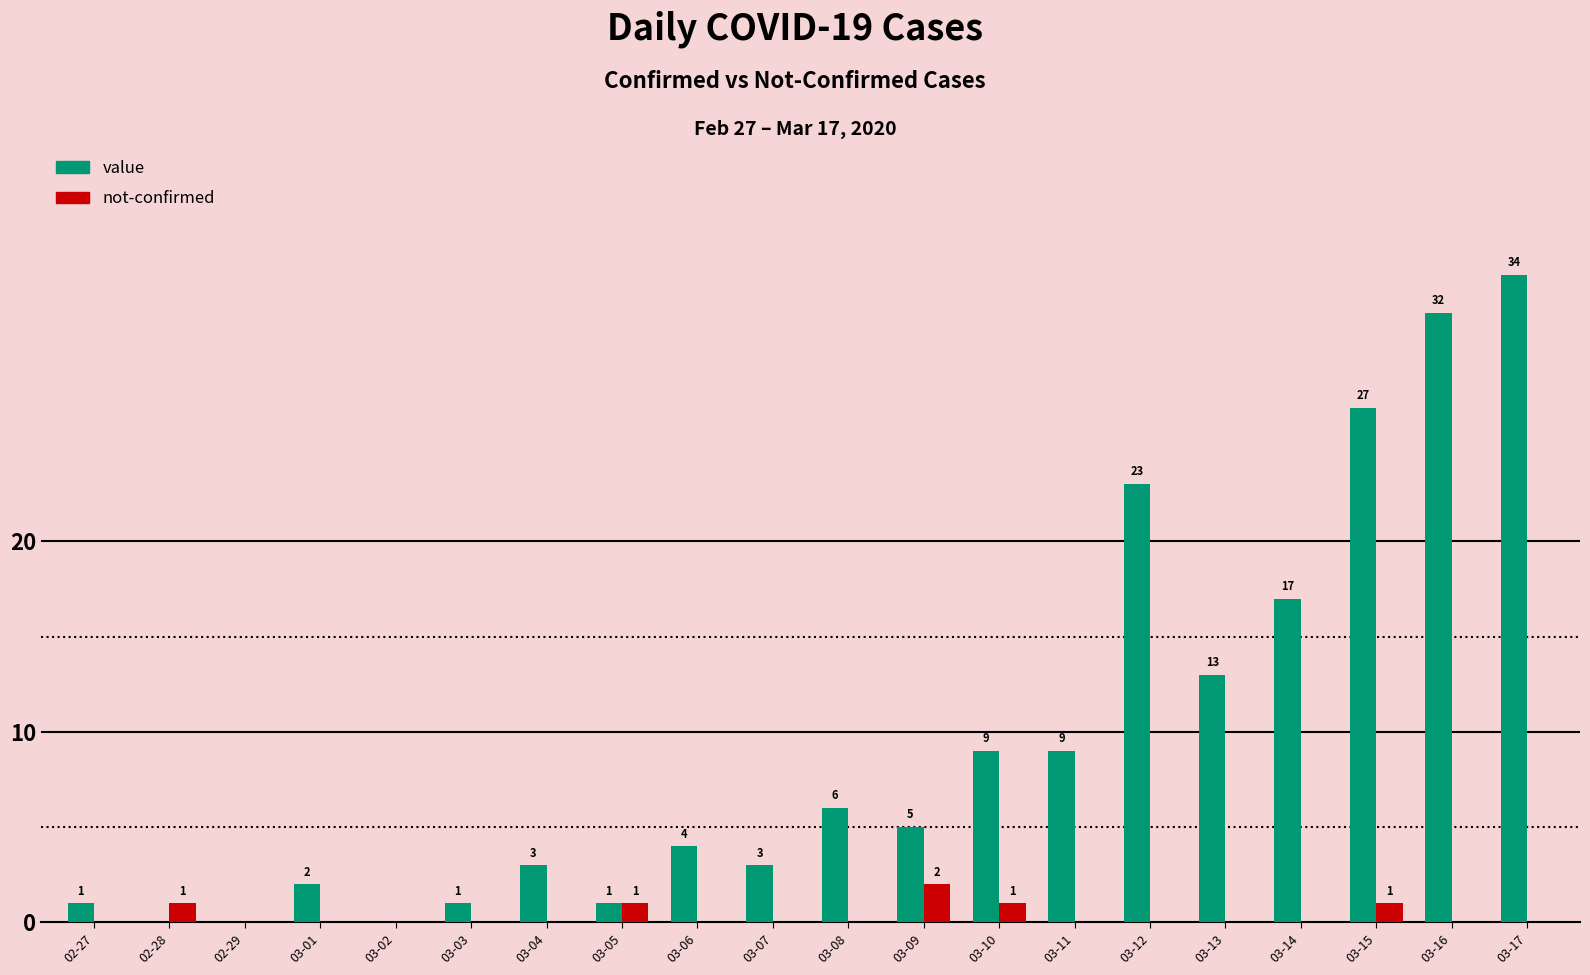

Which label corresponds to the largest value in the chart?

03-17